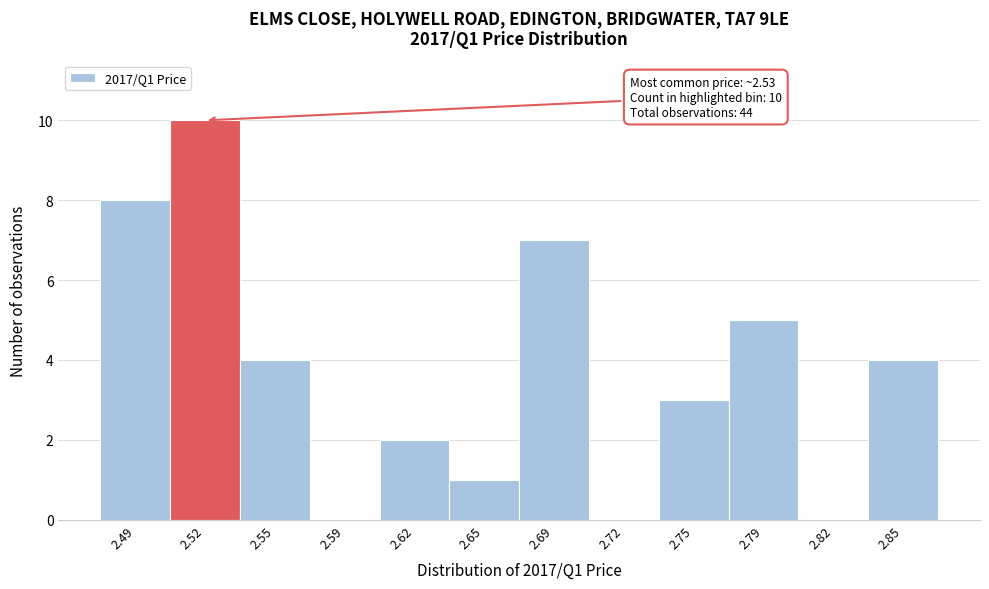

Which range on the x-axis has the tallest bar?

2.505 to 2.535